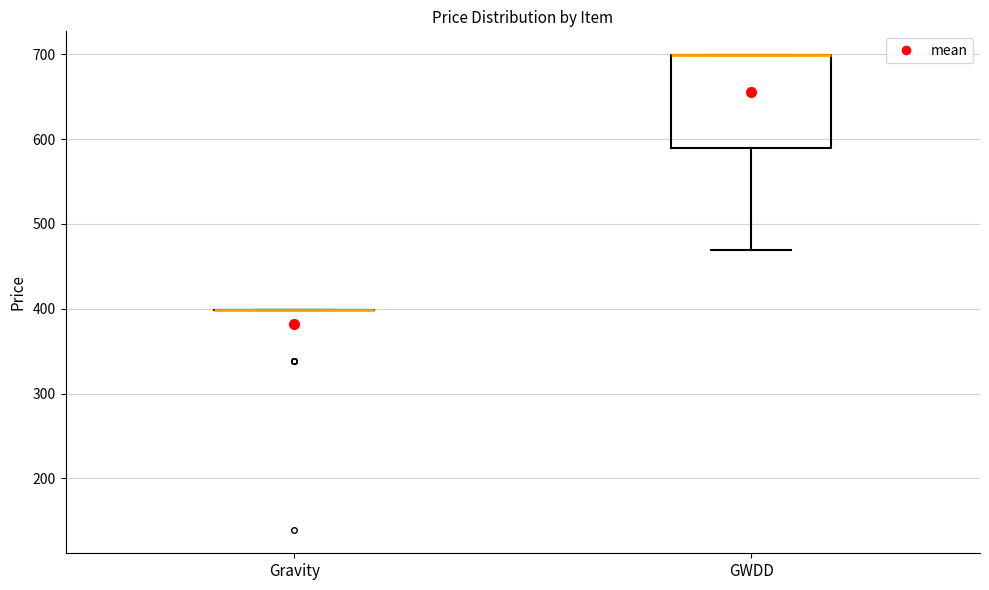

Reading left to right, read every box against the y-axis: the position of its median line, the range the box covers, and the ends of its whiskers. The values are not printed on the chart, so give them approximately, as read against the axis.

Gravity: box collapsed to a line at 400, whiskers 400 to 400
GWDD: median 700 (drawn on the box's upper edge), box 590 to 700, whiskers 470 to 700